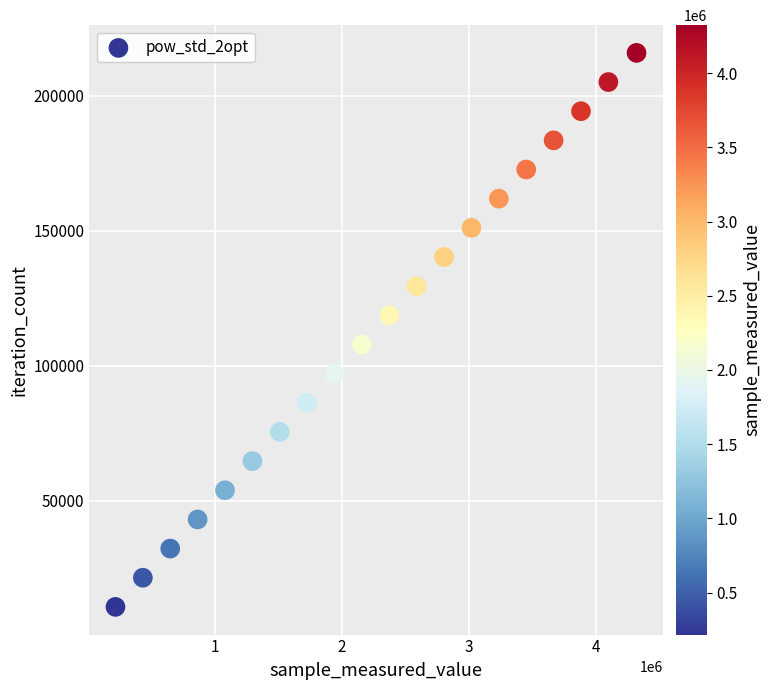

What is the range of Y values (max minus min)?

205010